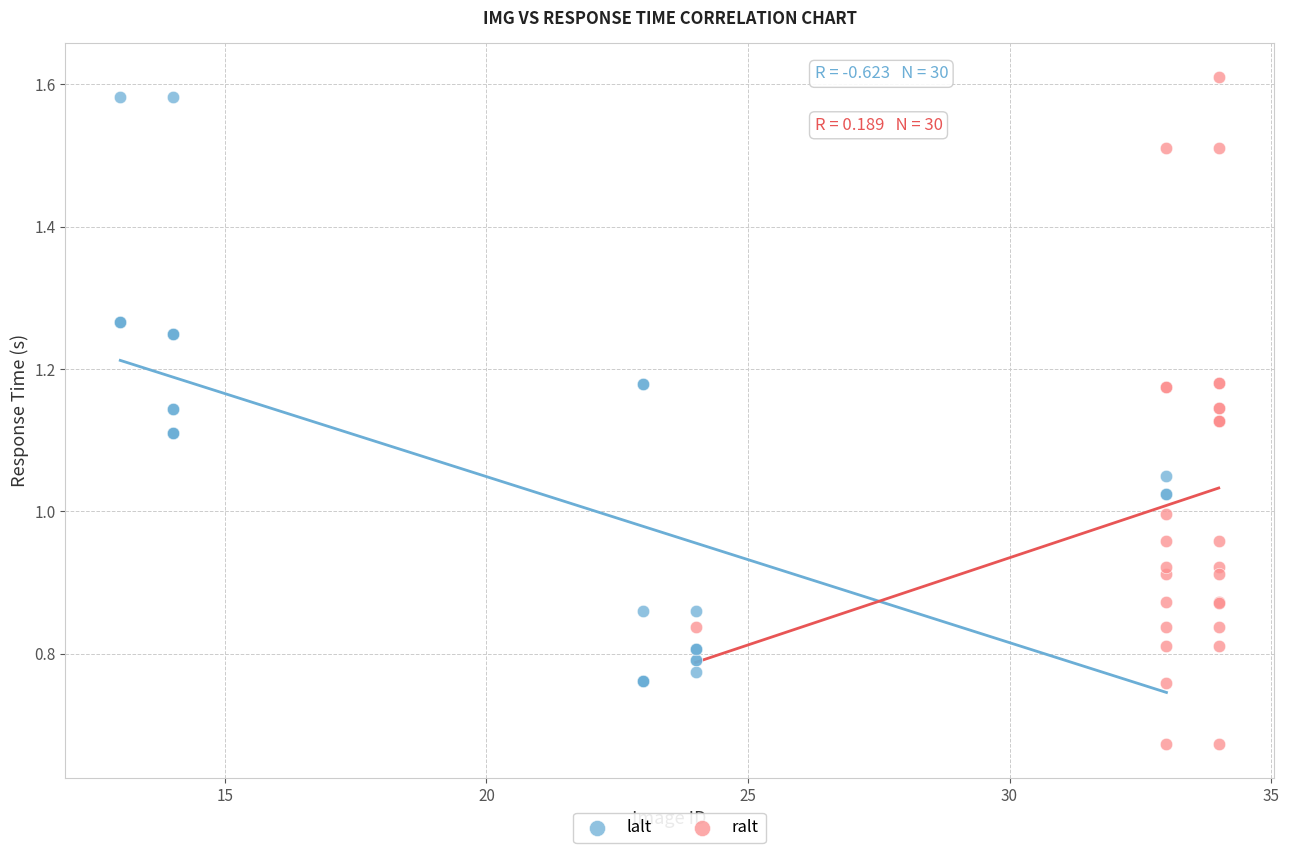

Which series contains the highest Y value?

ralt